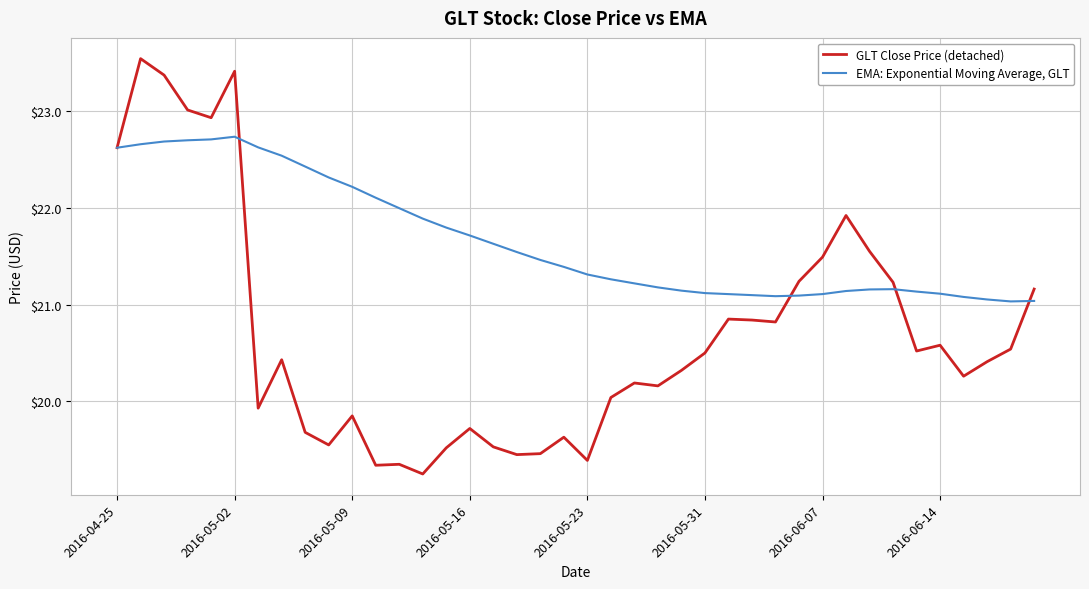

Which series has the largest total across all categories?

EMA: Exponential Moving Average, GLT